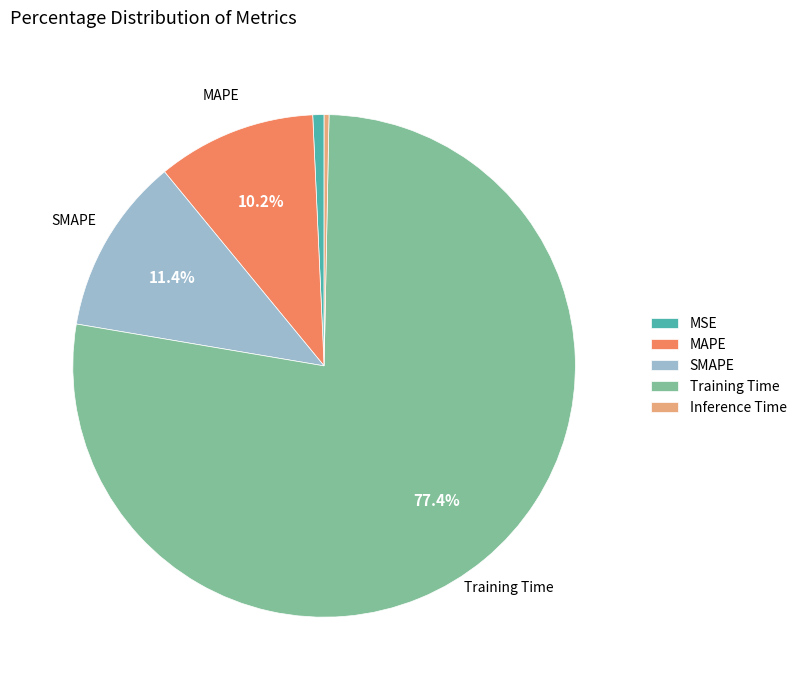

Which slice is the largest?

Training Time